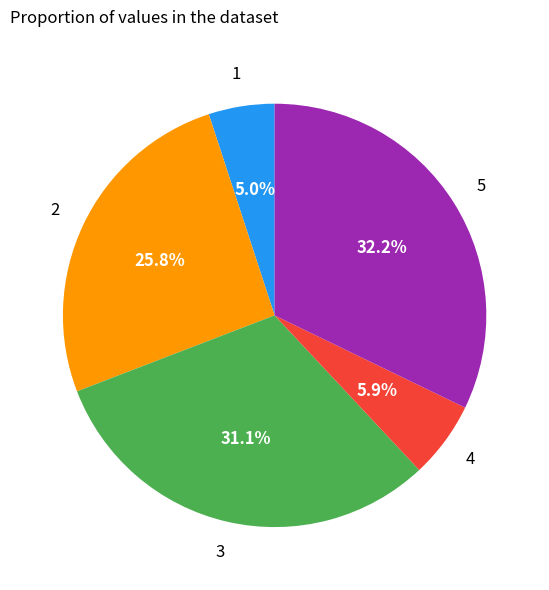

Does any single category account for the majority?

No